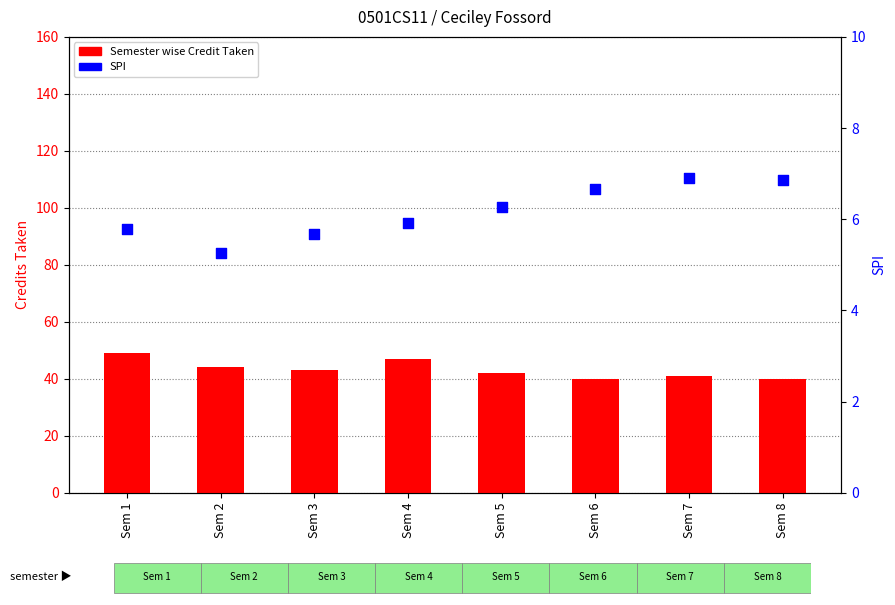

Which series reaches the minimum Y coordinate?

SPI